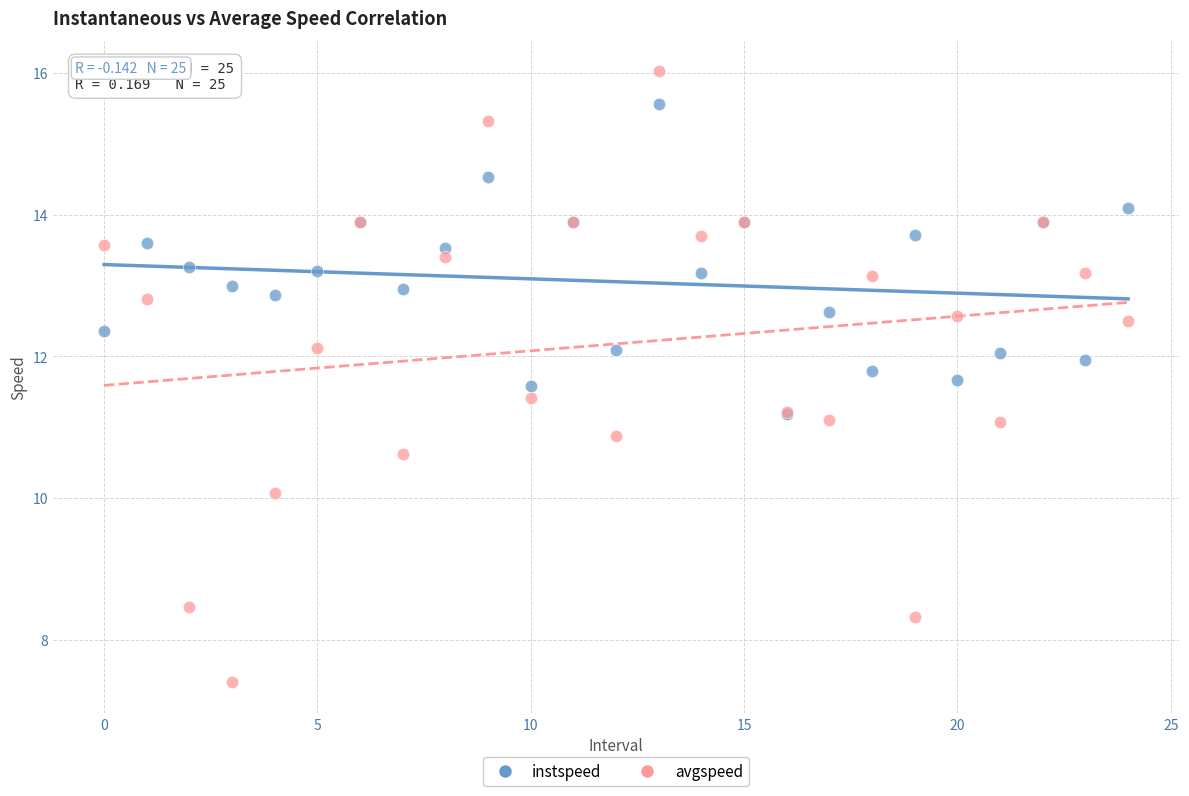

Which series reaches the maximum Y coordinate?

avgspeed